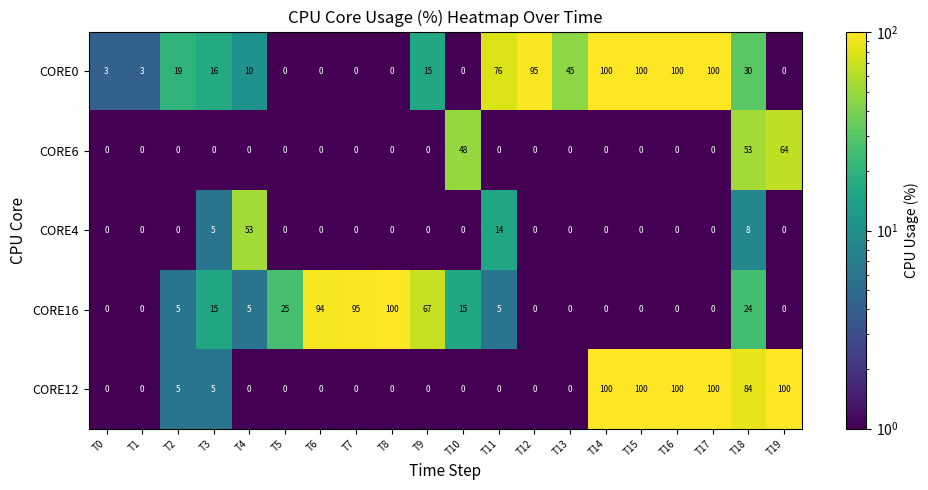

Where does the CORE0 series first go above 16?

T2